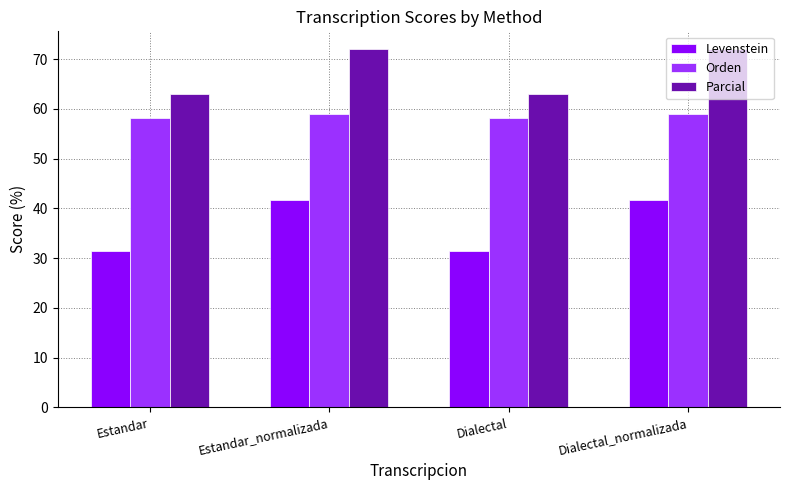

Which series has the largest total across all categories?

Parcial